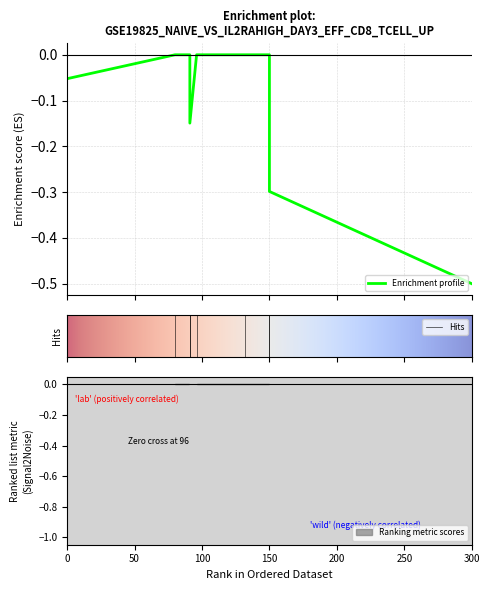

True or false: the data shows 0.2 at 80.

False